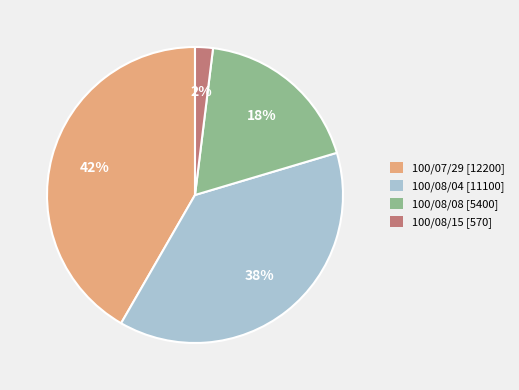

Which slice is the largest?

100/07/29